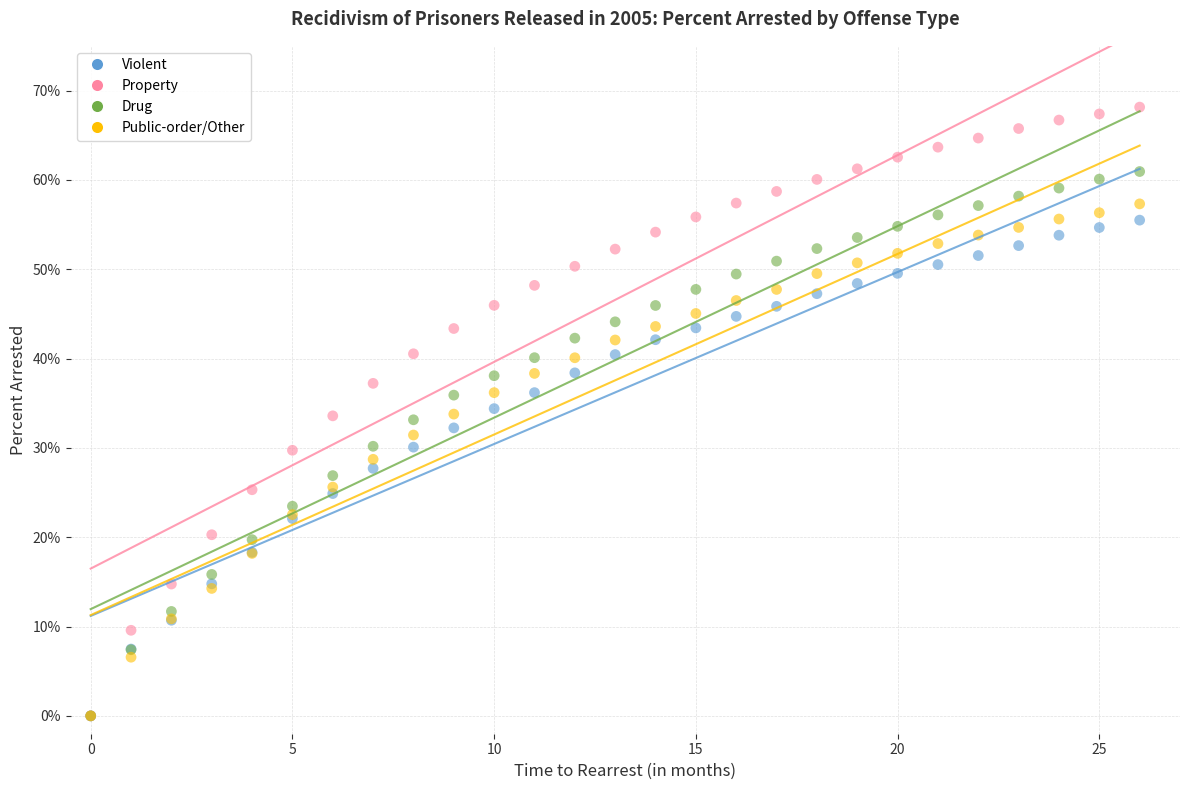

Which series reaches the maximum Y coordinate?

Property